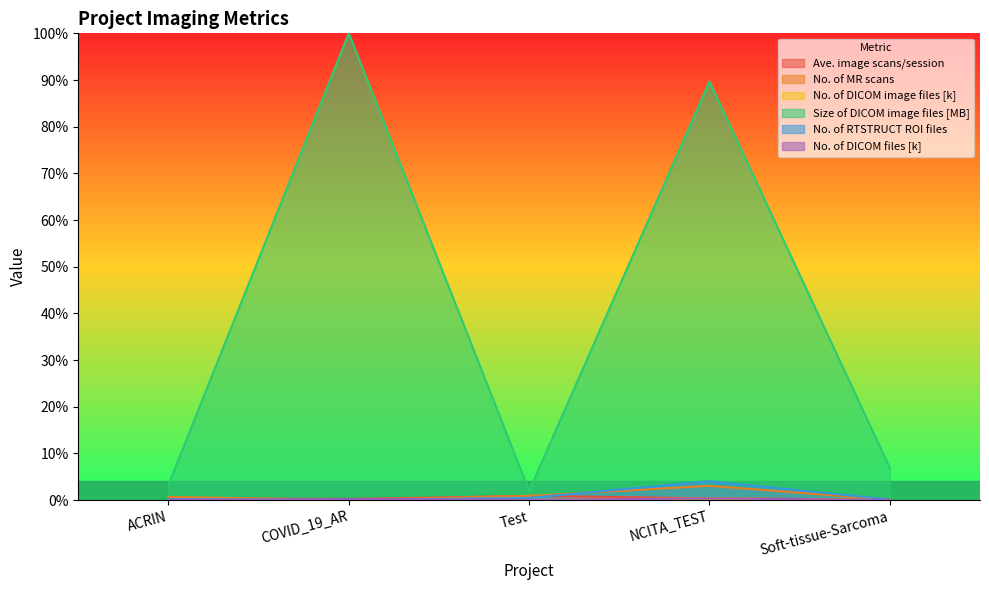

True or false: Size of DICOM image files [MB] and Ave. image scans/session cross at least once.

False